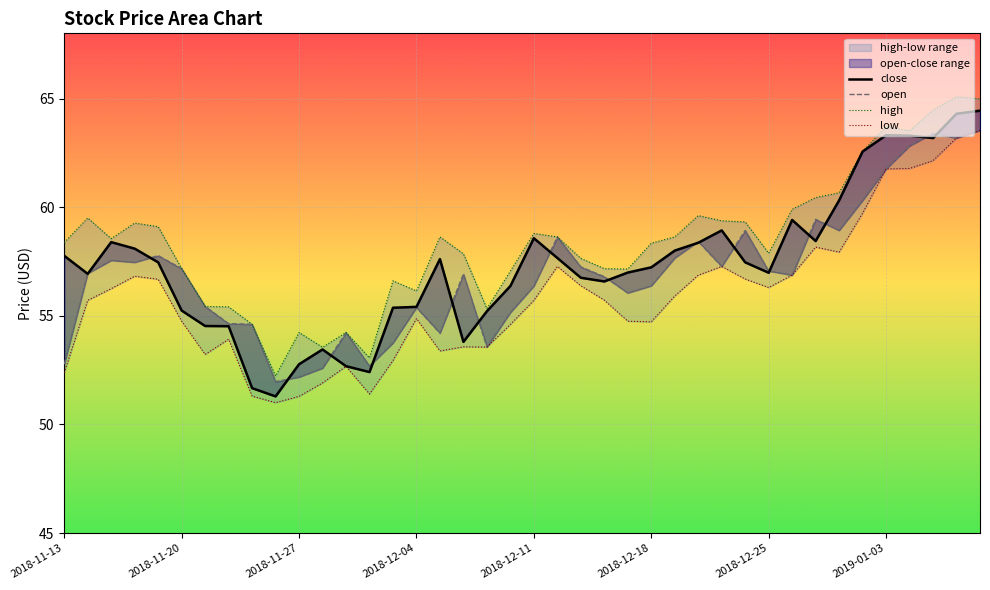

Rank the series at 29 from lowest to highest value.

low, close, open, high